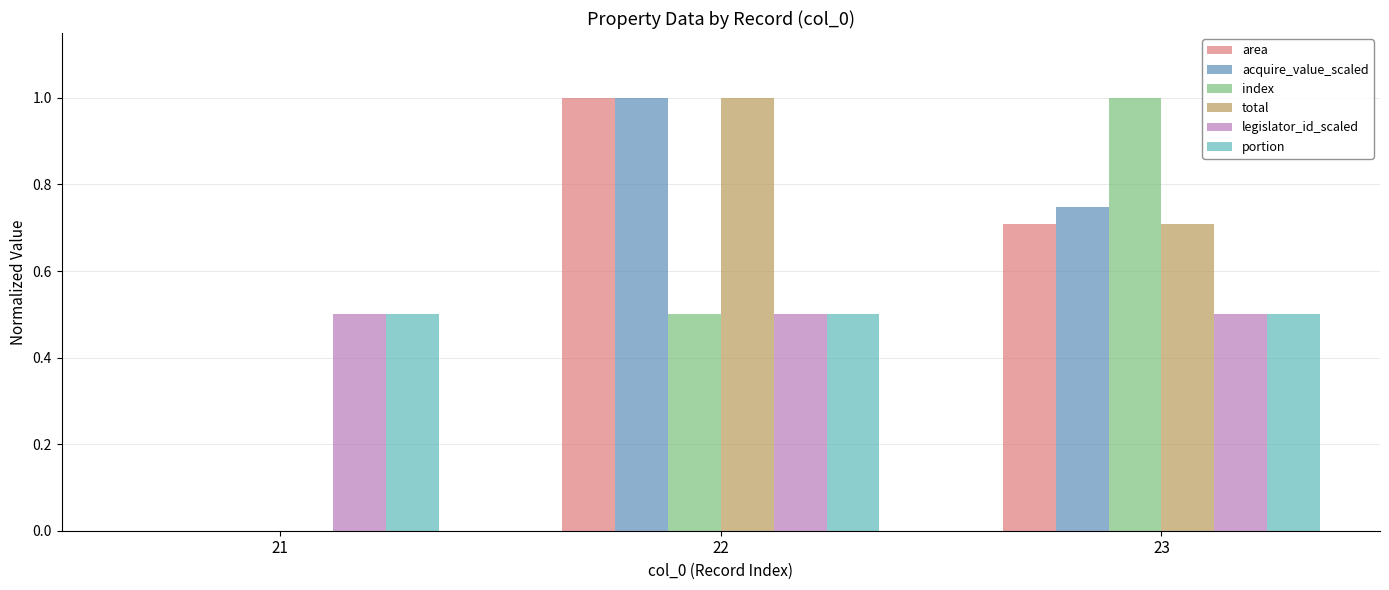

The acquire_value_scaled series shows 1.2 at 23. True or false?

False